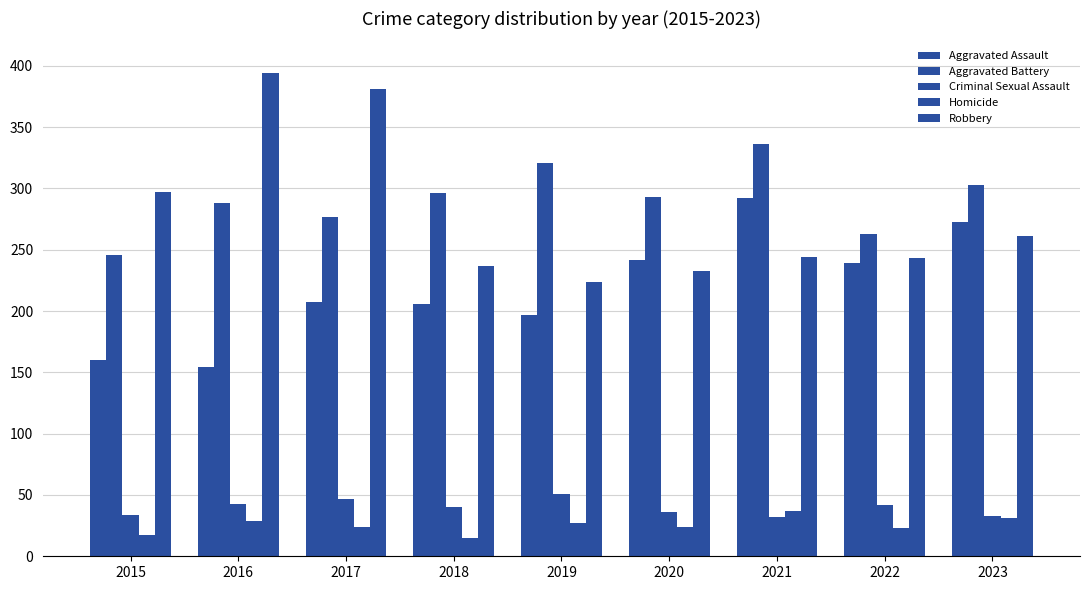

Are the bars horizontal?

No